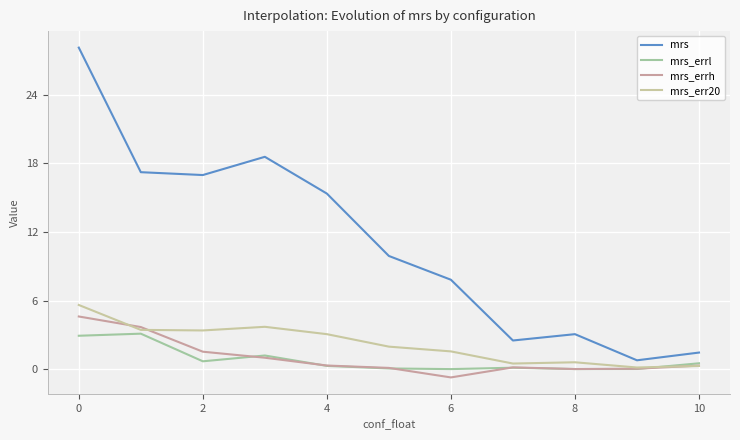

How many times do mrs_errh and mrs_err20 cross each other?

3